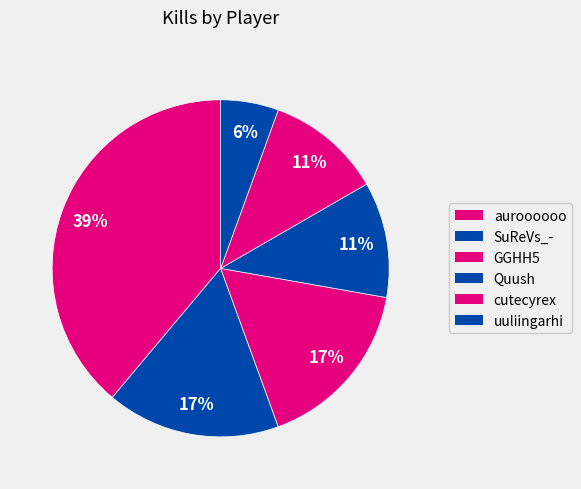

What is the change in value from SuReVs_- to cutecyrex?

-1